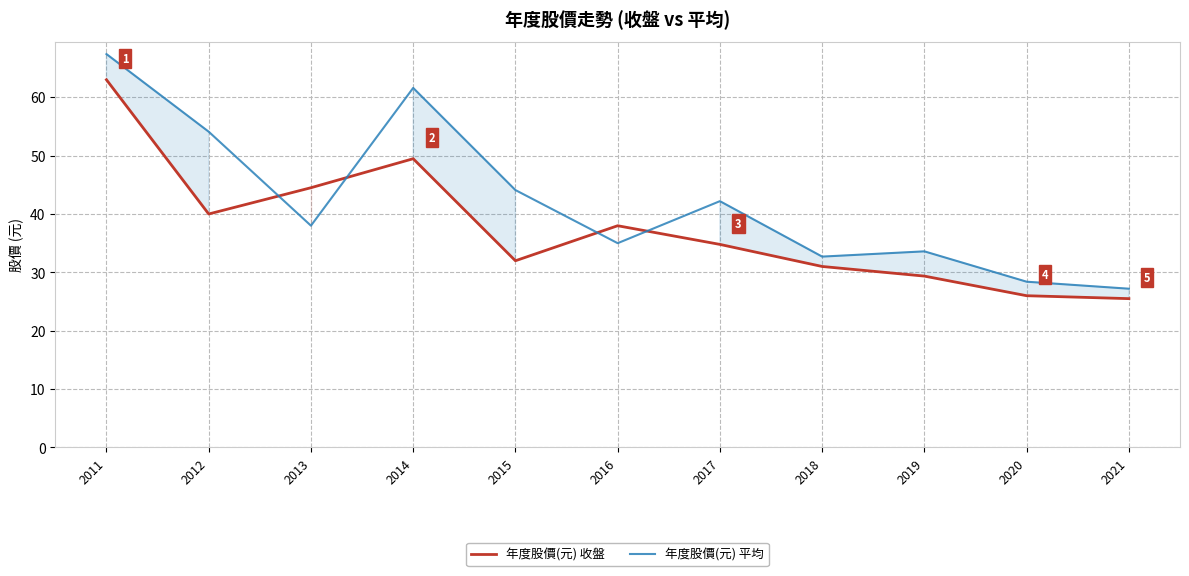

What value does the 年度股價(元) 平均 series have at 2018?

32.7